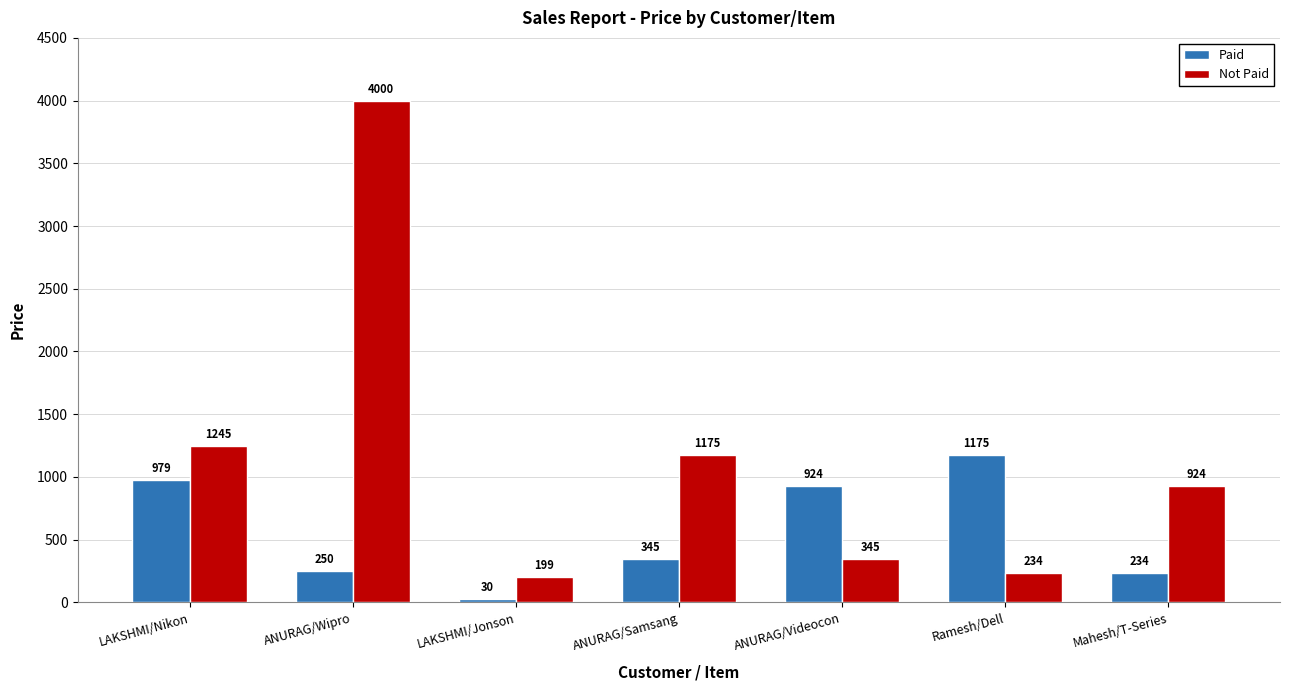

At how many categories does at least one series exceed 3295?

1